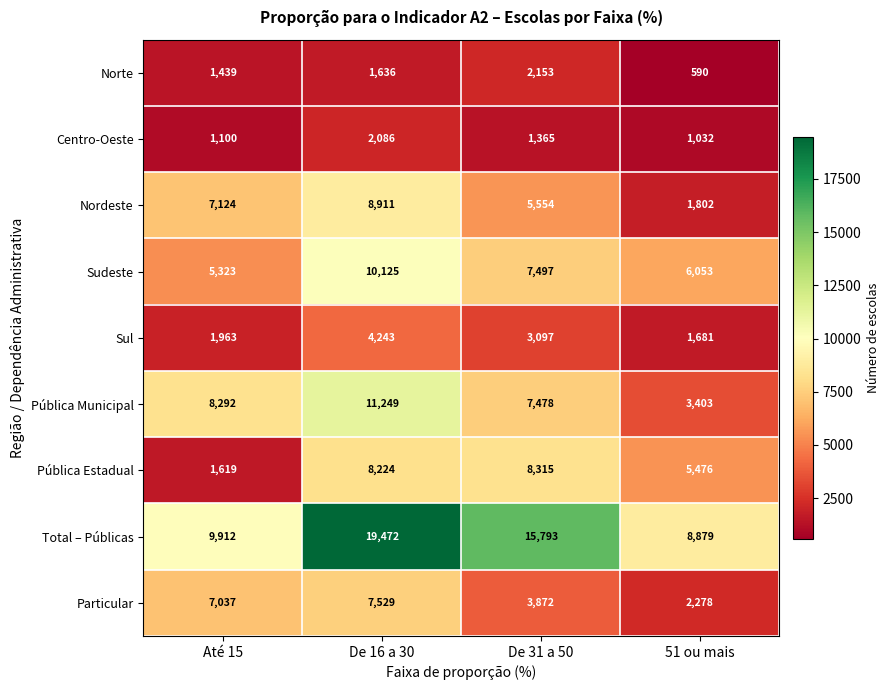

What is the difference between the Particular values at De 16 a 30 and 51 ou mais?

5251